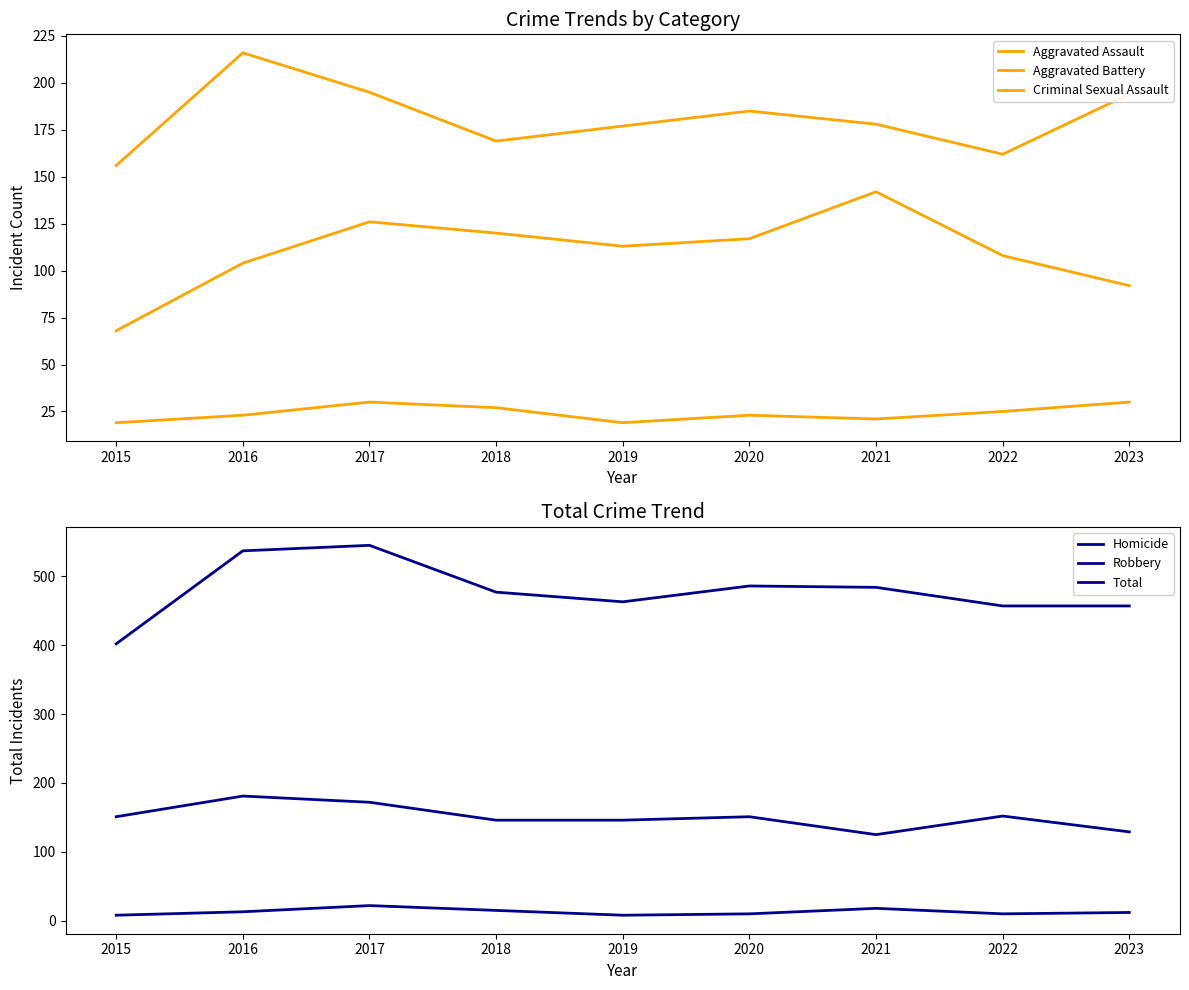

How many data points in Total are above 477?

4